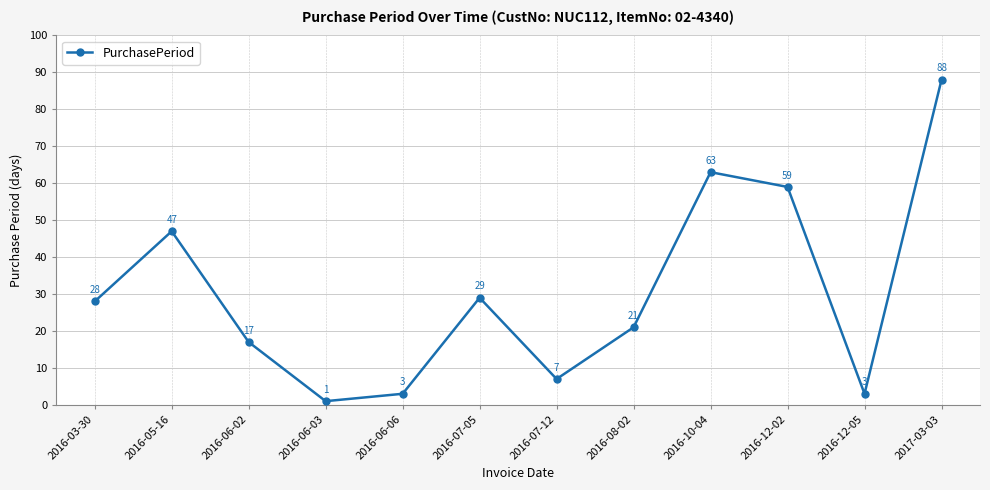

Reading right to left, extract all data points from this chart.

88	3	59	63	21	7	29	3	1	17	47	28